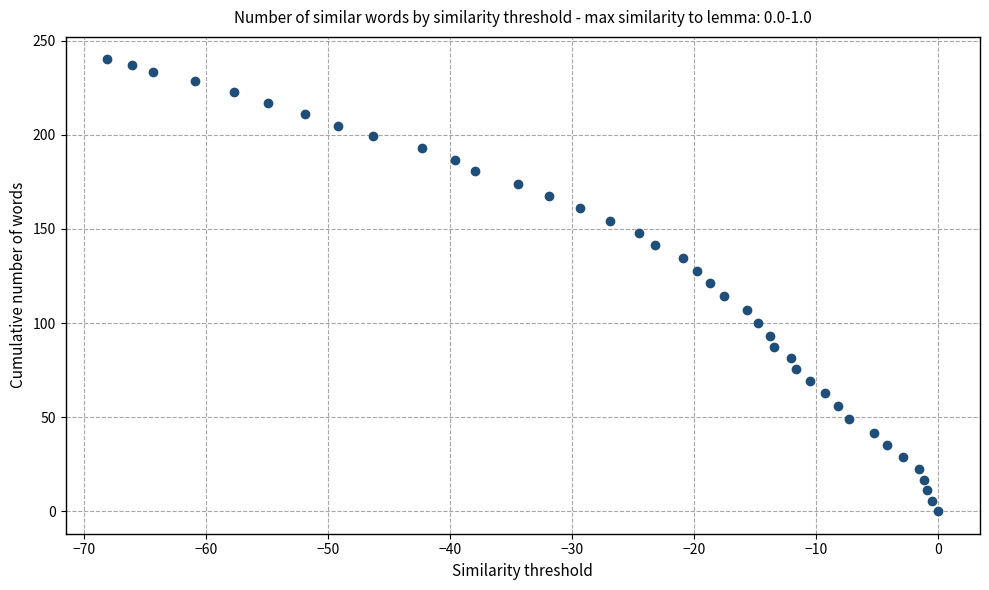

What is the range of X values (max minus min)?

68.1